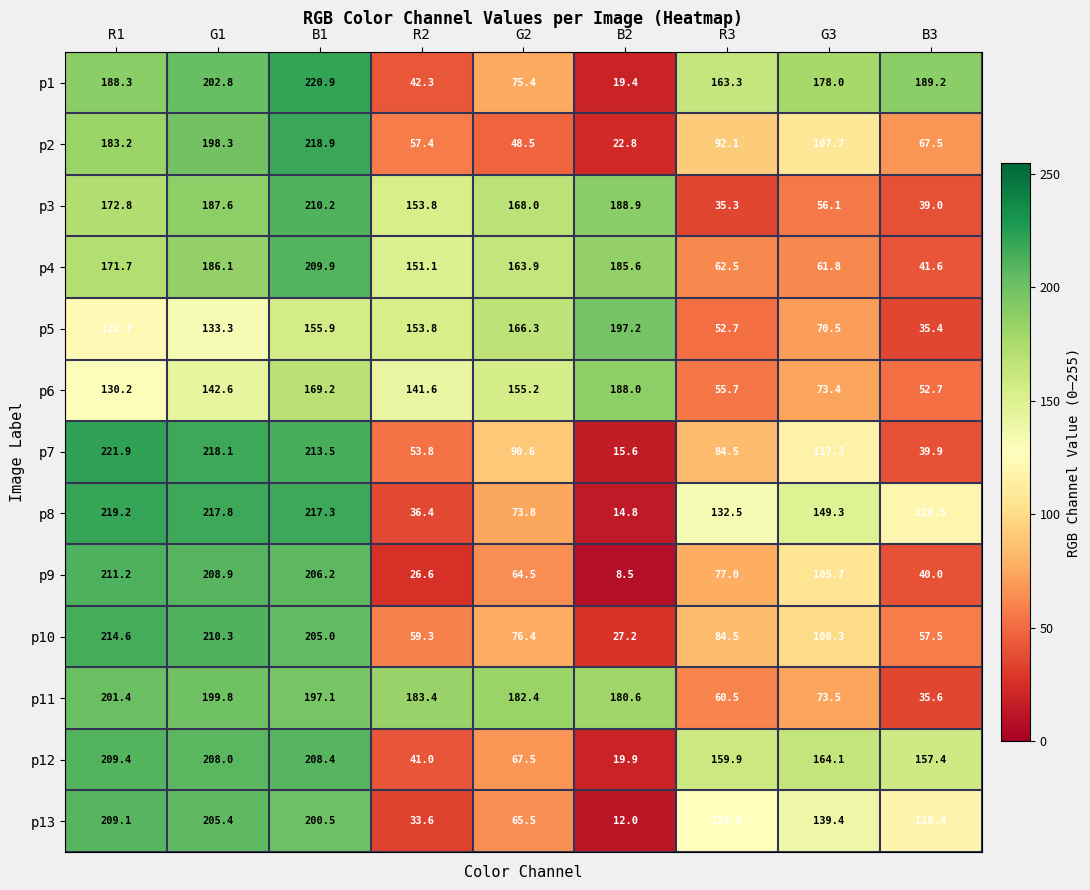

What is the sum of all p9 values?

948.6